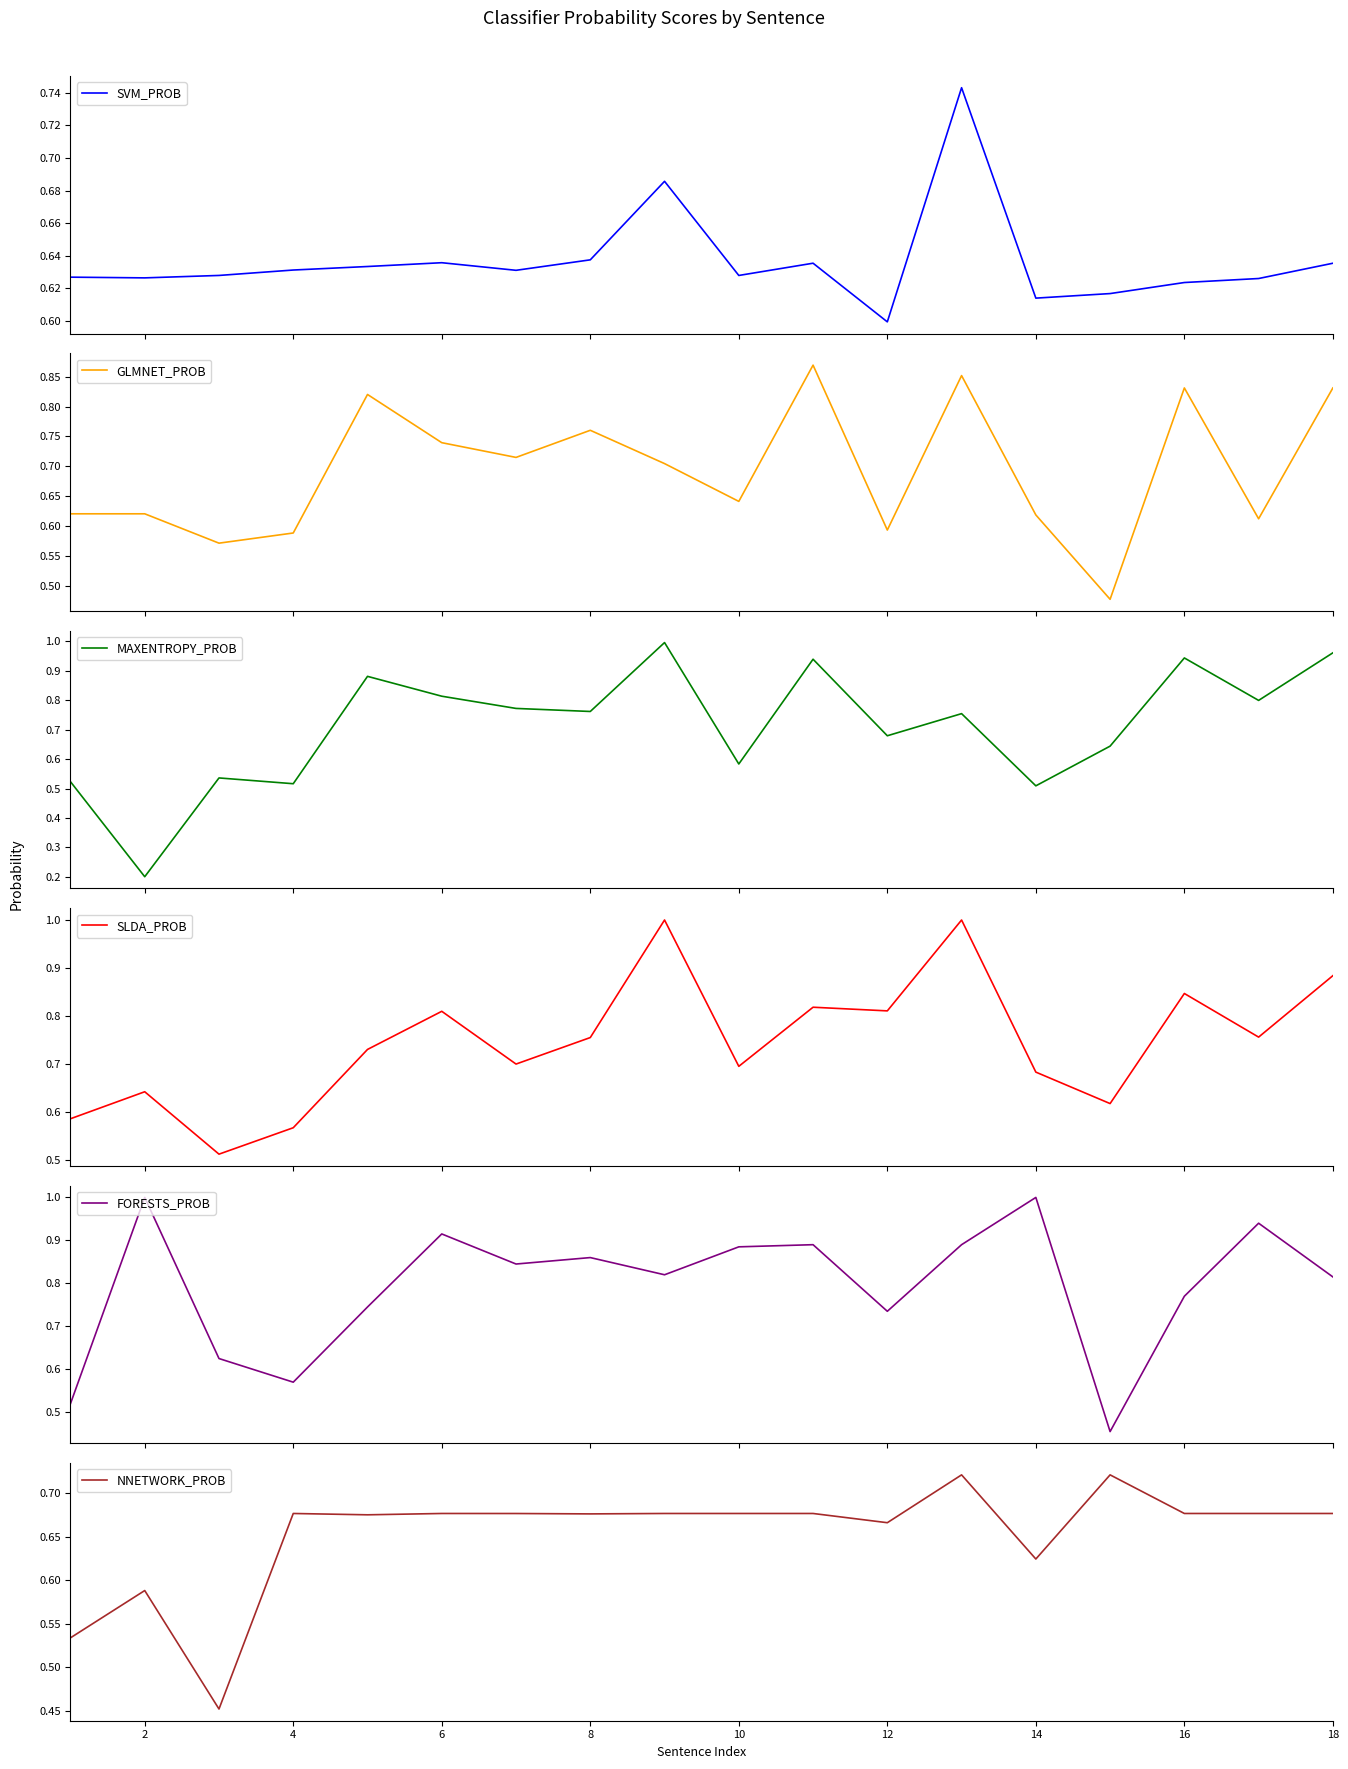

True or false: SLDA_PROB and FORESTS_PROB cross at least once.

True